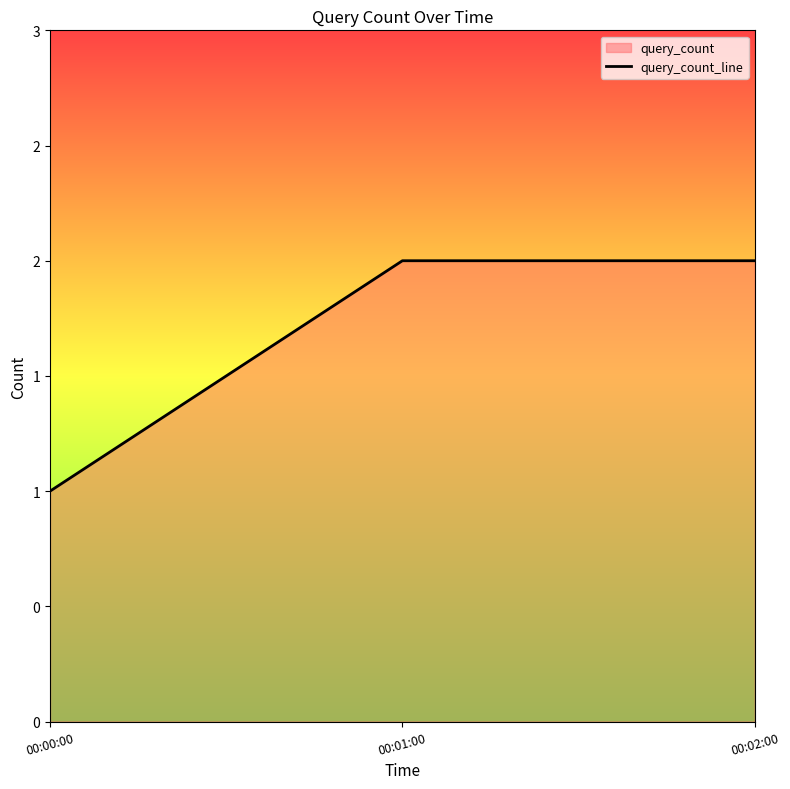

Reading right to left, transcribe all the data shown in this chart.

00:02:00=2	00:01:00=2	00:00:00=1